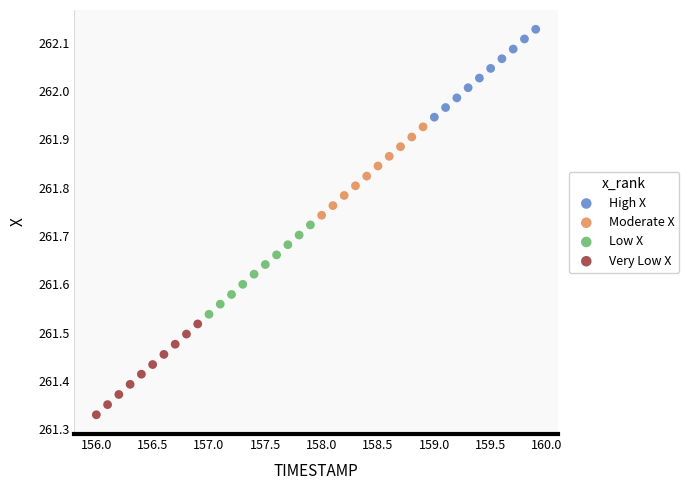

Which series contains the highest Y value?

High X